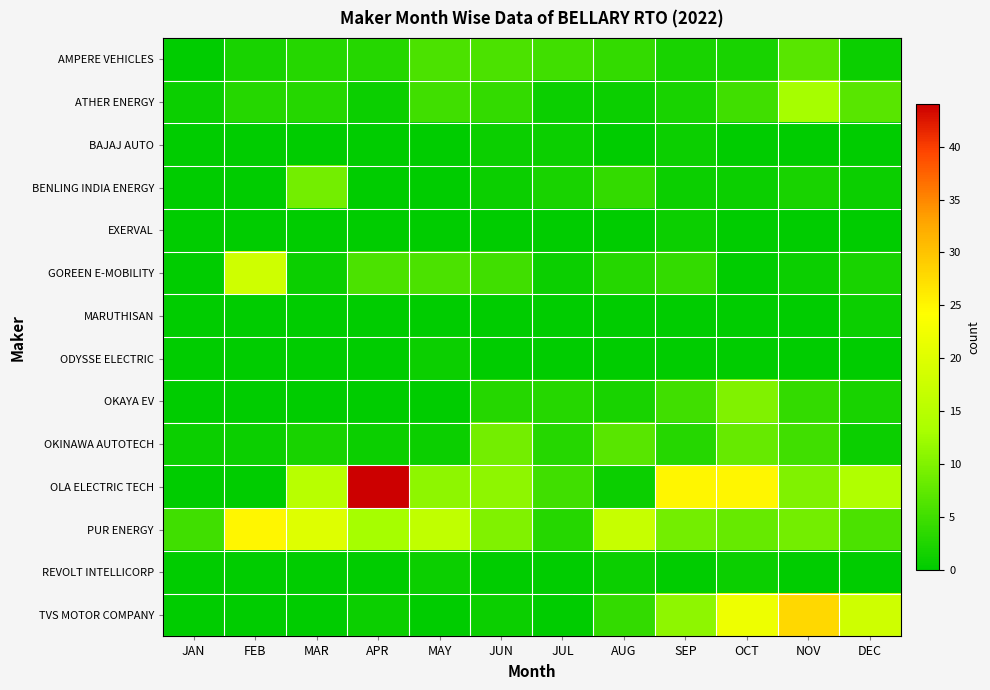

Which series has the largest range (max minus min)?

OLA ELECTRIC TECH